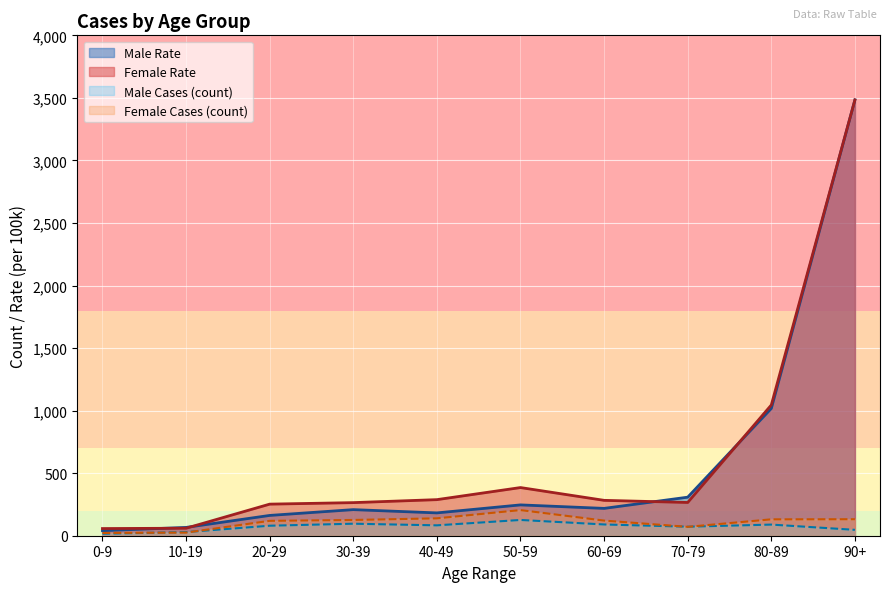

How many series are shown in this chart?

4